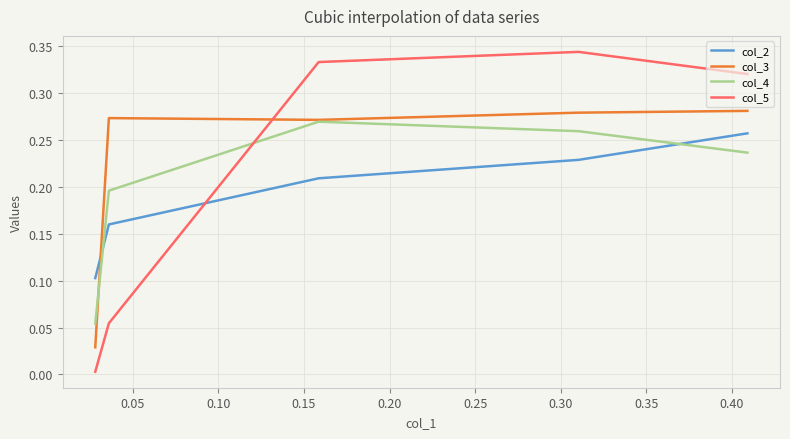

Which series changed the most between 0.10 and 0.15?

col_5